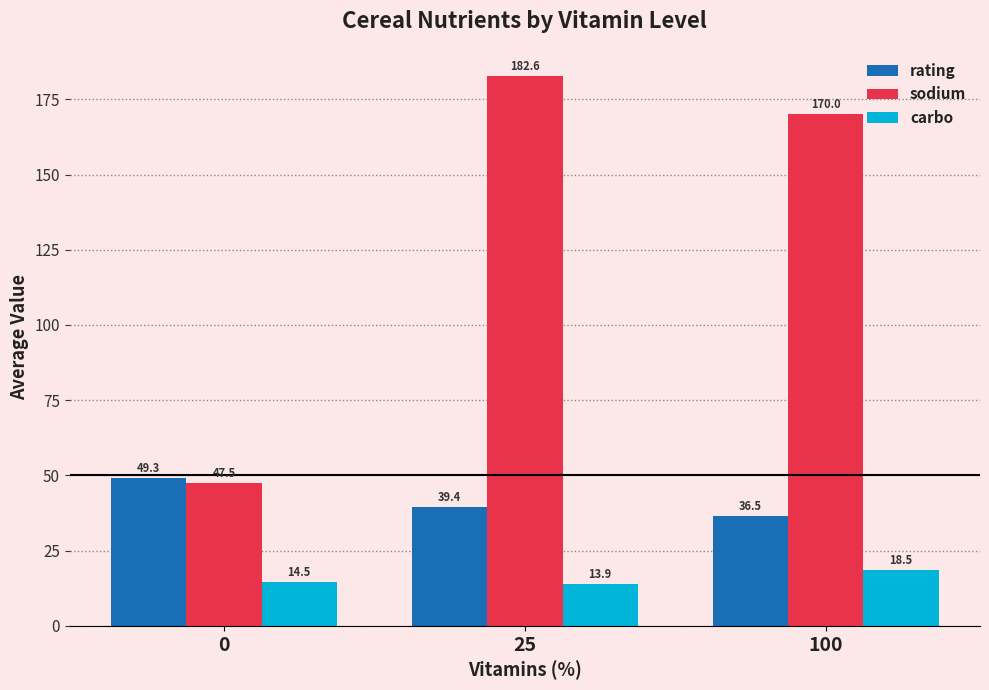

Which series has the widest spread of values?

sodium